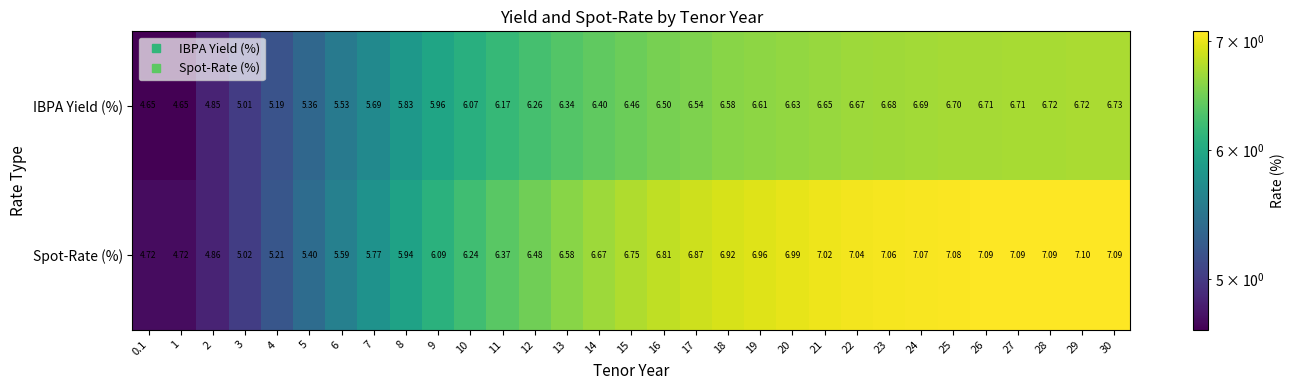

Rank the series at 13 from highest to lowest value.

Spot-Rate (%), IBPA Yield (%)